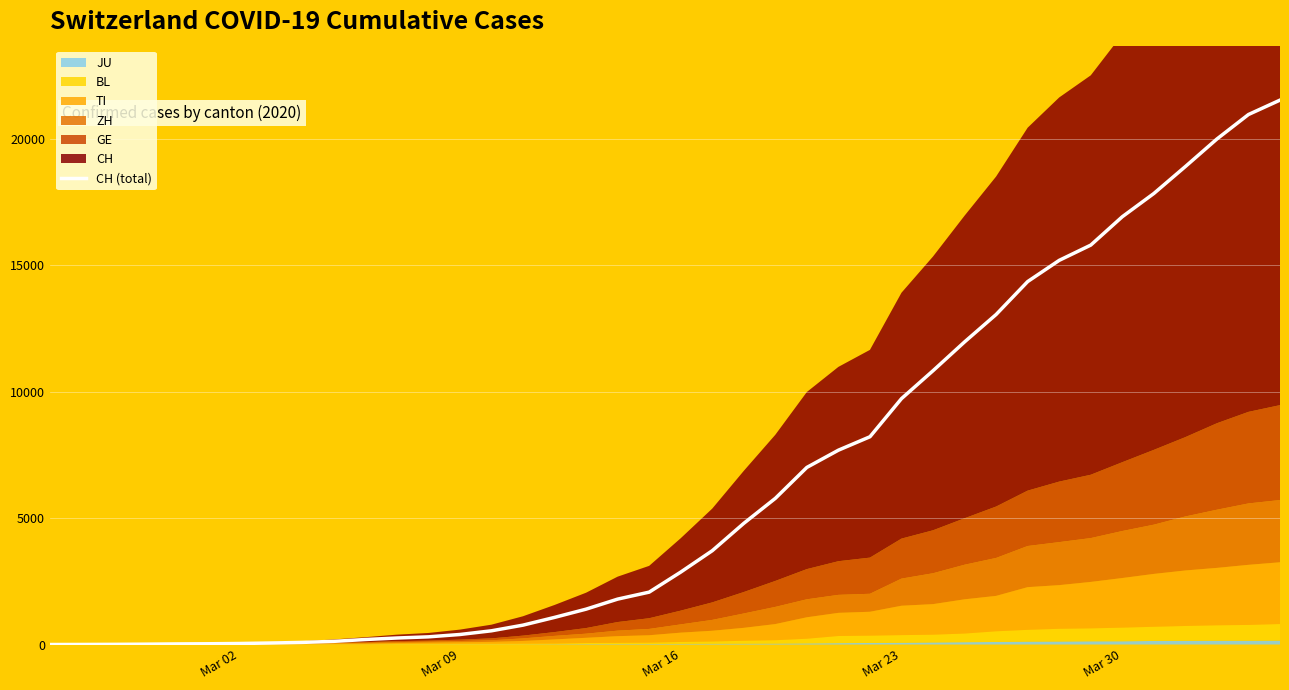

What is the highest value of the CH (total) series?

21529